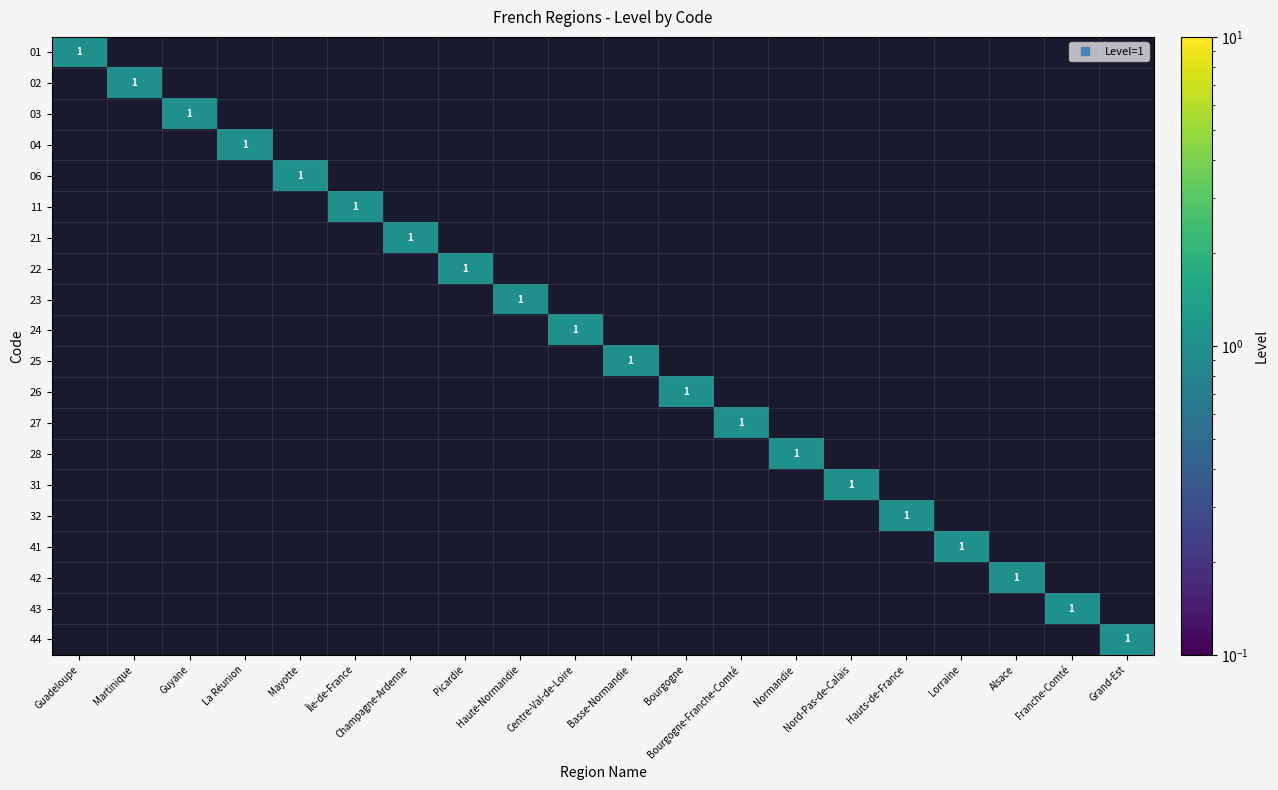

What is the sum of the 03 values at Guyane and Guadeloupe?

1